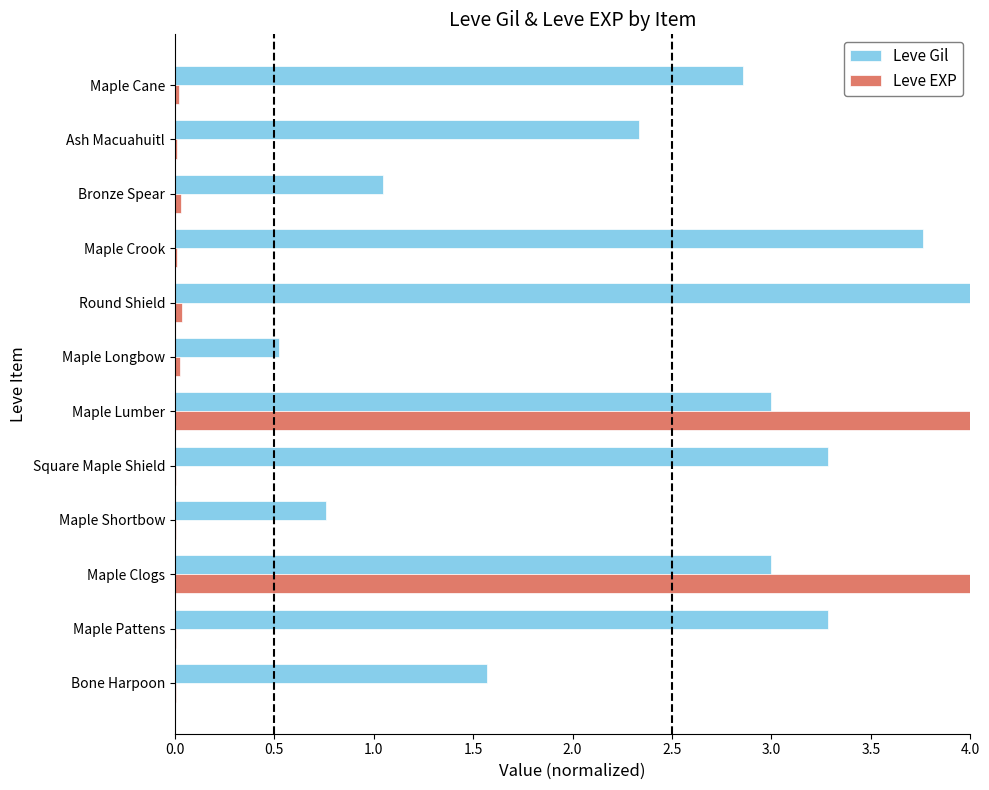

What is the sum of all Leve EXP values?

8.2